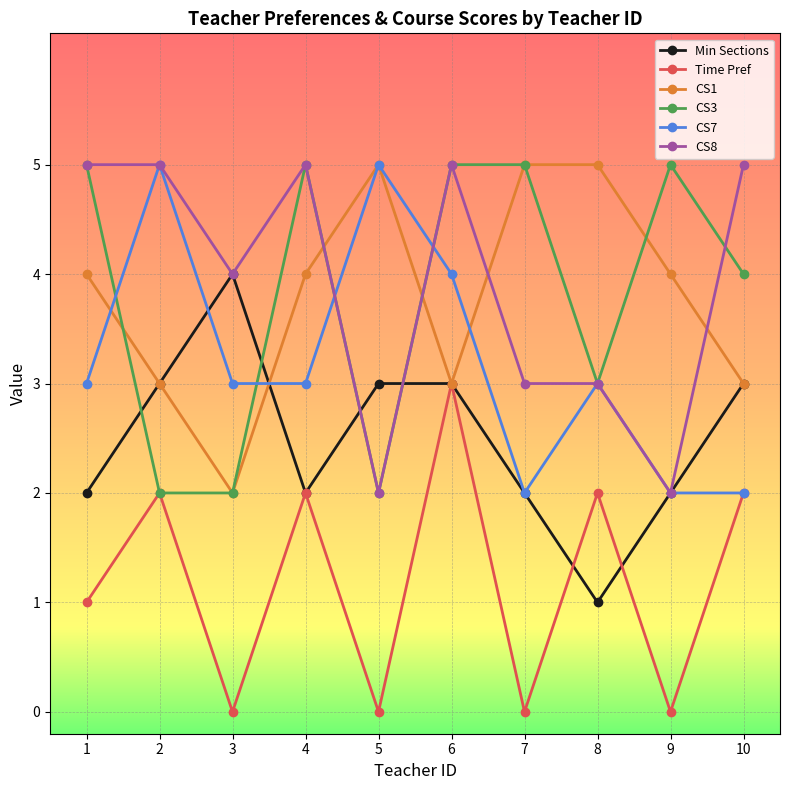

Is the value of CS1 at 3 greater than the value of Time Pref at 9?

Yes